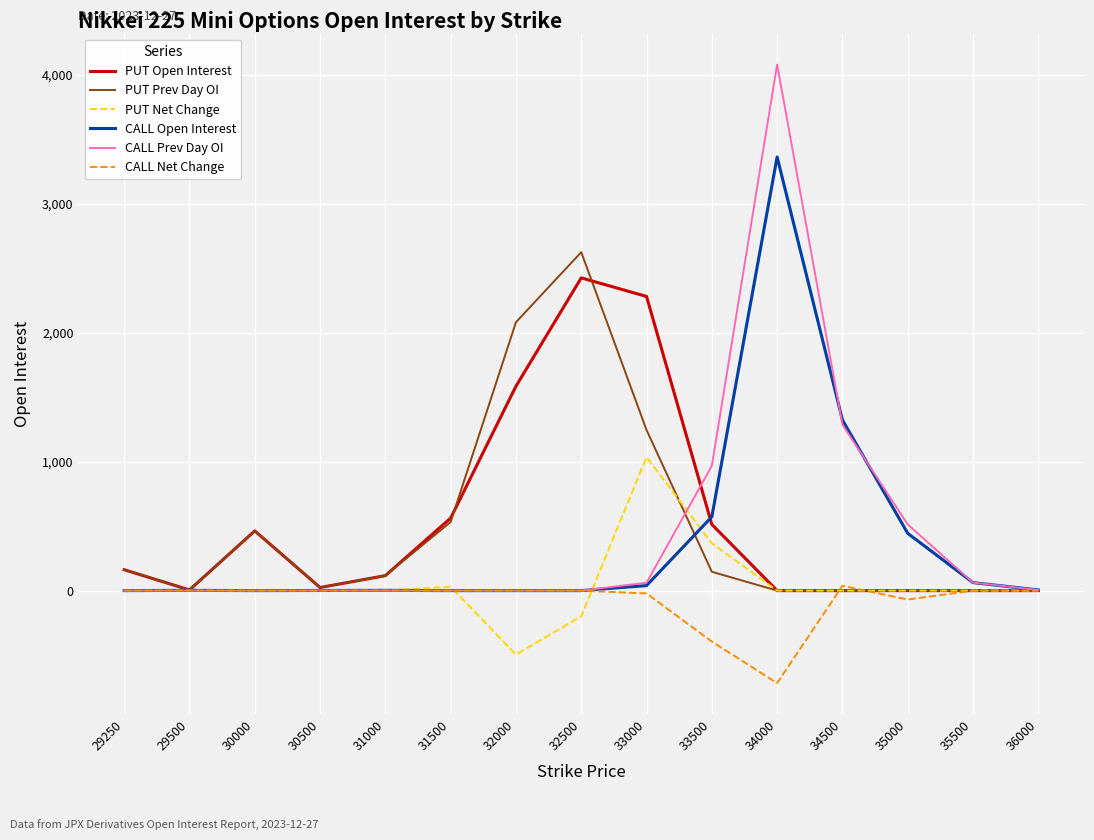

What is the total value across all series at 30000?

926